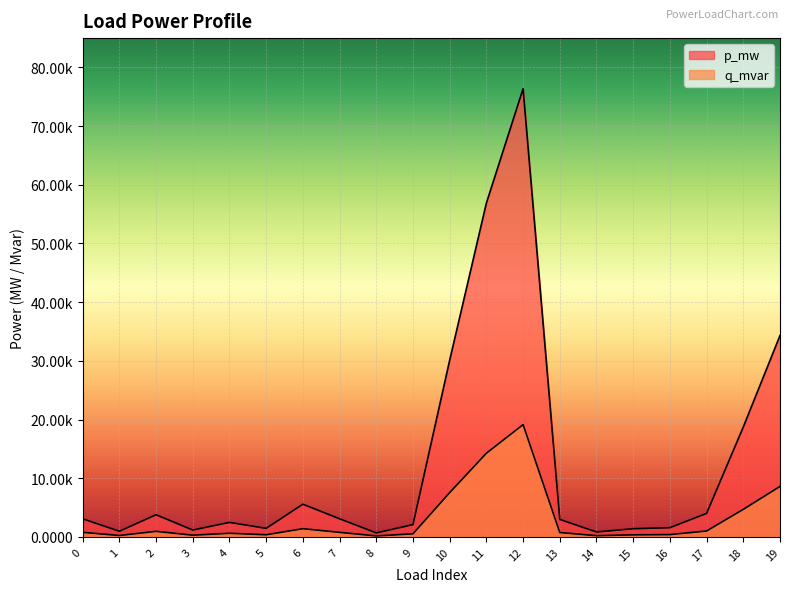

In q_mvar, how many points are lower than both neighbors (excluding endpoints)?

5